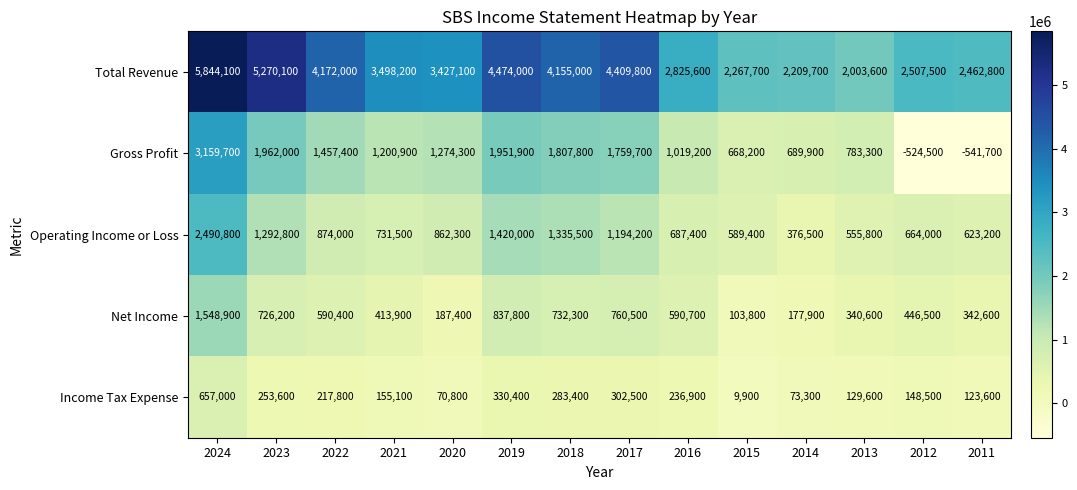

Which series has the largest total across all categories?

Total Revenue